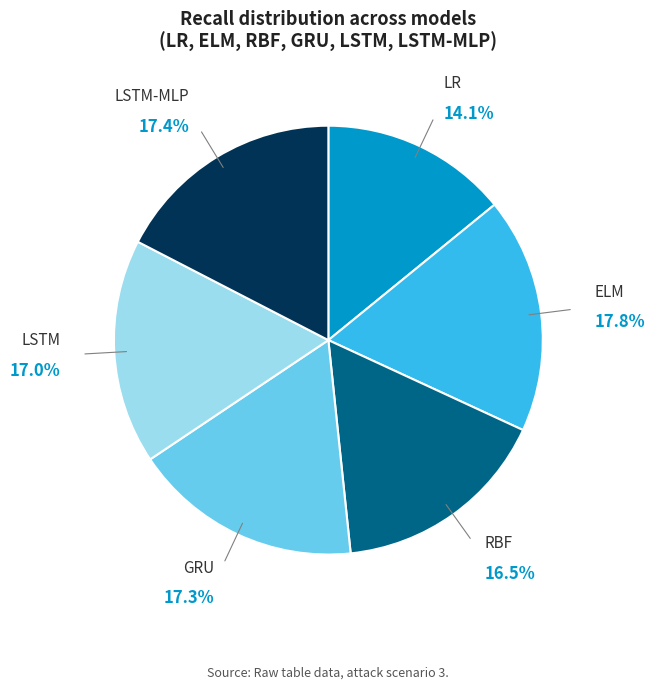

To the nearest percent, what portion does GRU represent?

17%